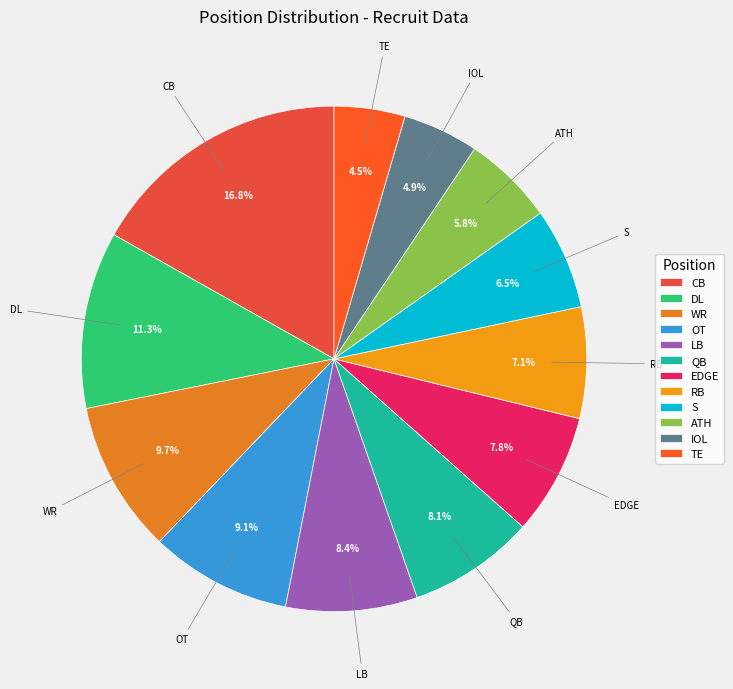

What is the ratio of the value at DL to the value at LB?

1.3